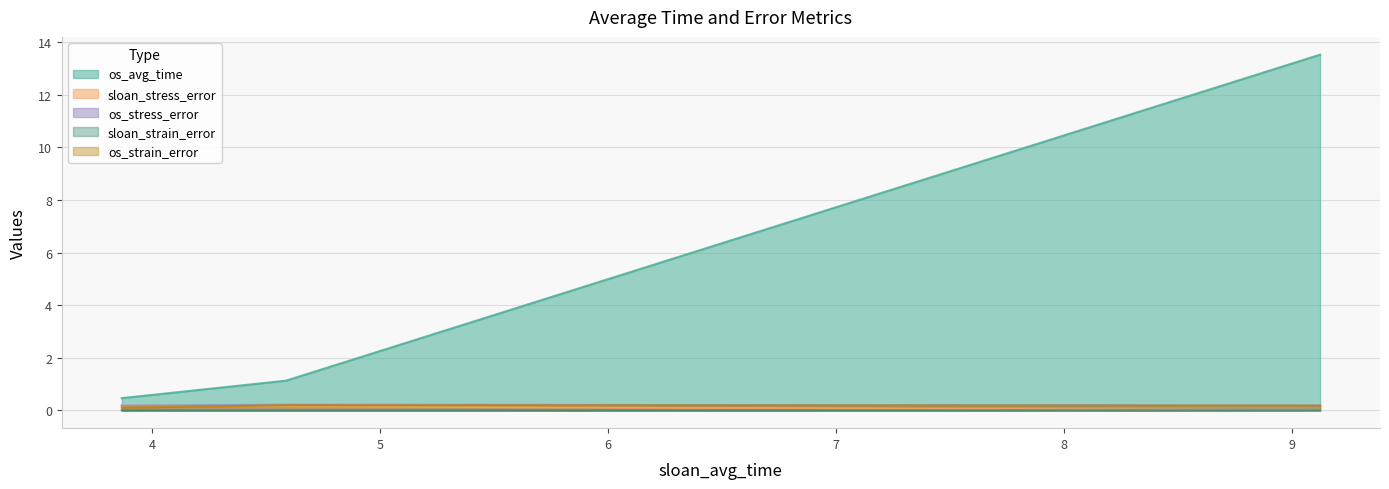

List the labels in order of os_strain_error value, smallest first.

3.867822217941284, 9.124745988845826, 4.587917828559876